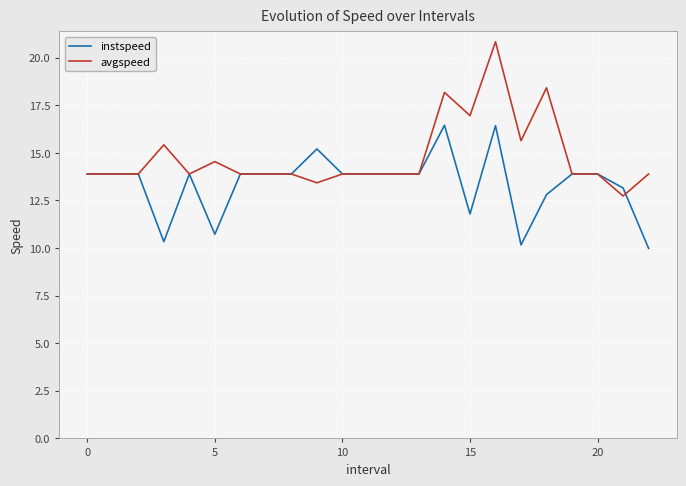

Reading left to right, list all the values displayed in this chart.

instspeed: 13.9	13.9	13.9	10.3	13.9	10.7	13.9	13.9	13.9	15.2	13.9	13.9	13.9	13.9	16.4	11.8	16.4	10.2	12.8	13.9	13.9	13.2	10.0
avgspeed: 13.9	13.9	13.9	15.4	13.9	14.5	13.9	13.9	13.9	13.4	13.9	13.9	13.9	13.9	18.2	17.0	20.8	15.6	18.4	13.9	13.9	12.7	13.9